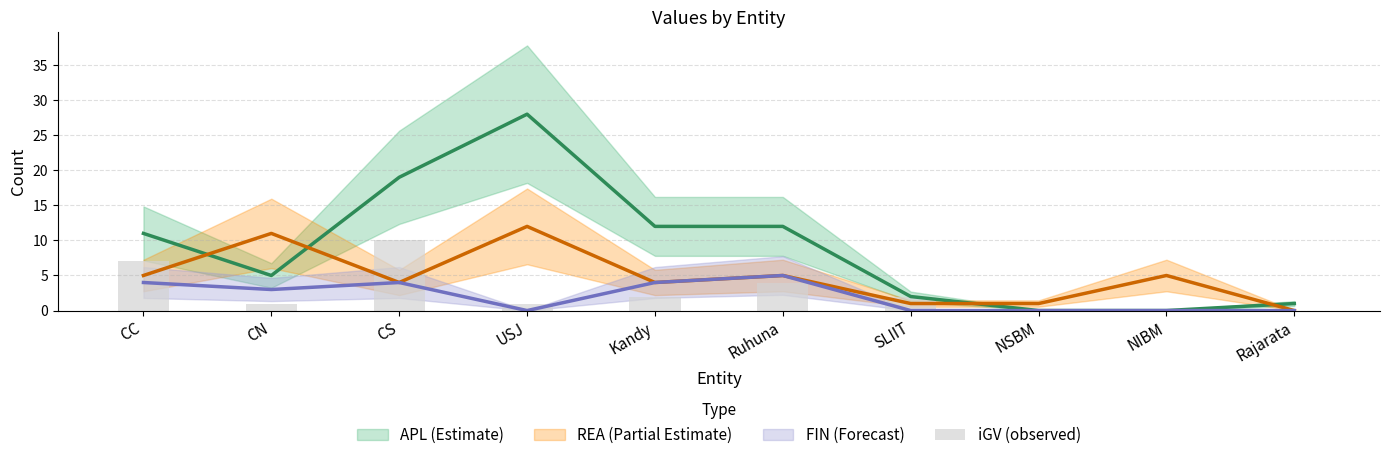

What is the value of the 3rd bar from the left?

10